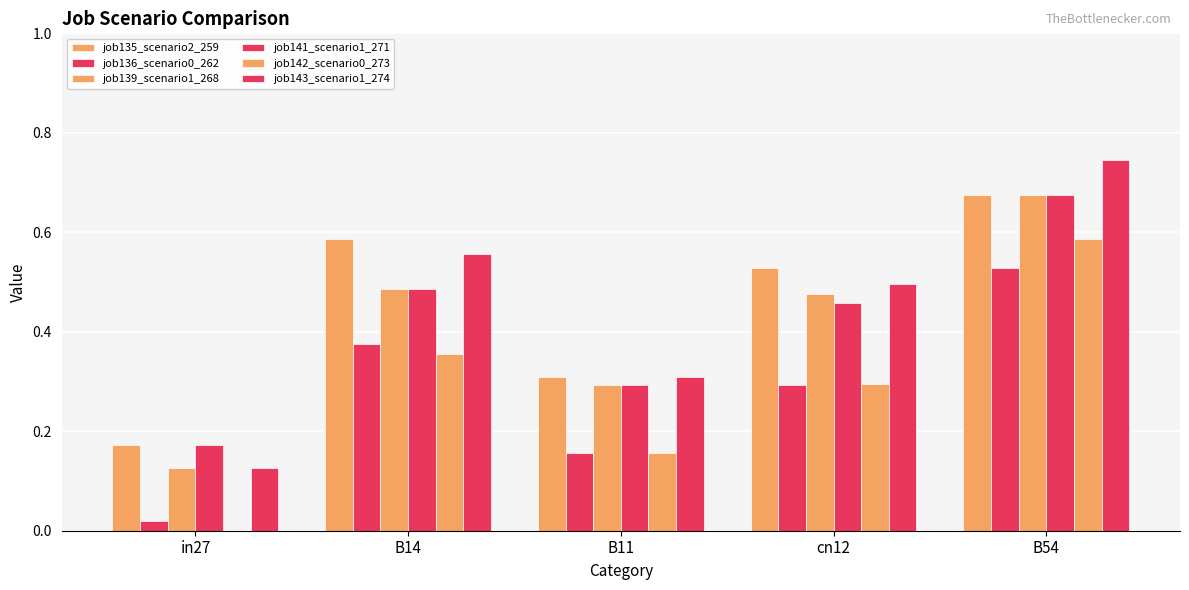

Are the bars horizontal?

No